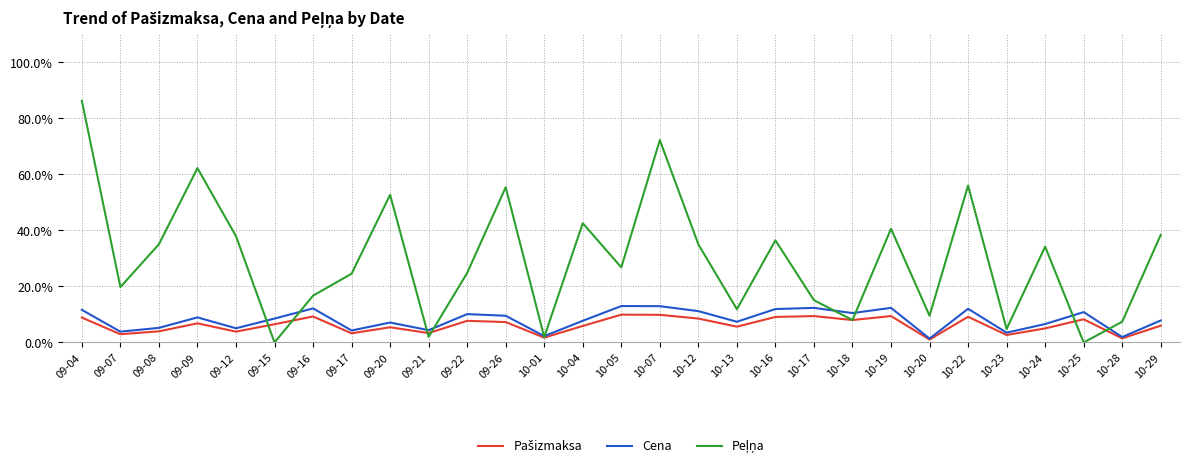

True or false: Cena has a value of 6.8 at 10-25.

False